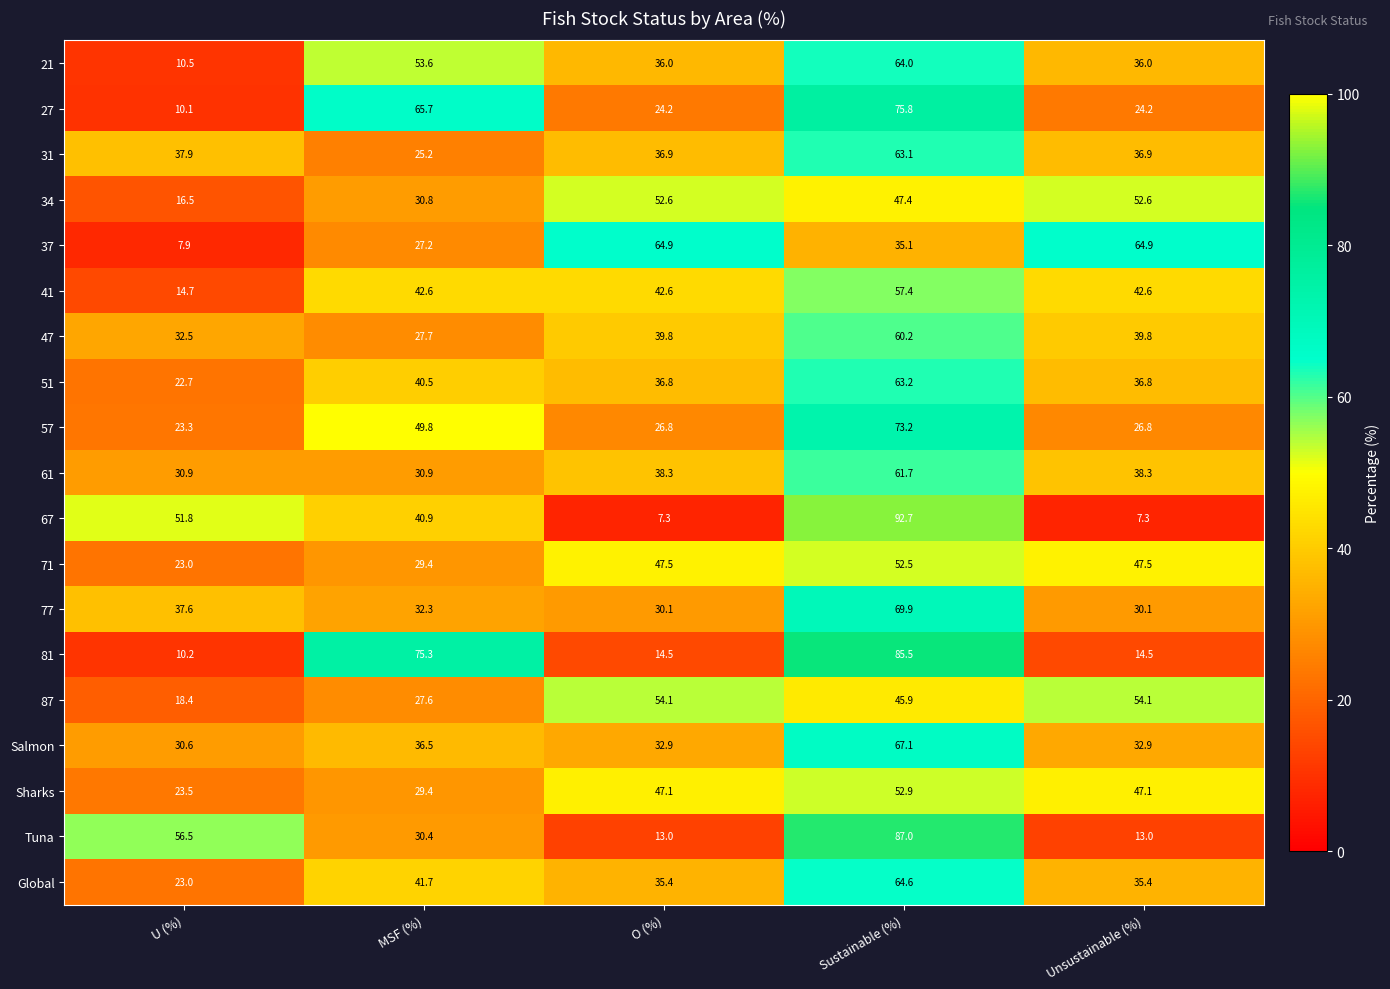

True or false: 51 has a value of 63.2 at Sustainable (%).

True